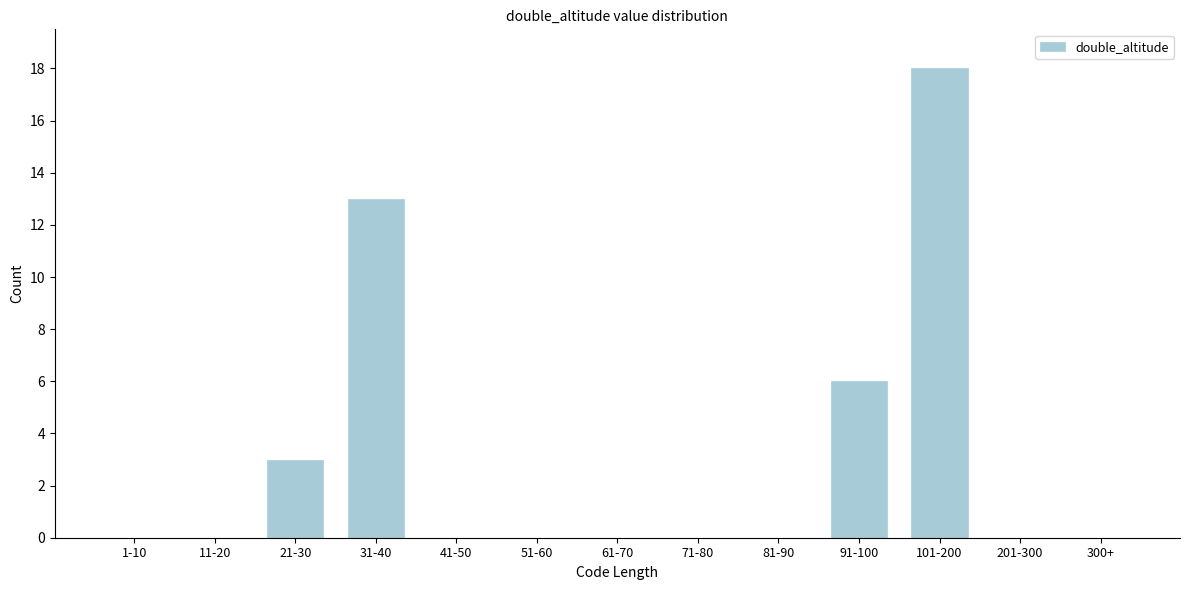

Reading left to right, extract all data points from this chart.

1-10=0	11-20=0	21-30=3	31-40=13	41-50=0	51-60=0	61-70=0	71-80=0	81-90=0	91-100=6	101-200=18	201-300=0	300+=0